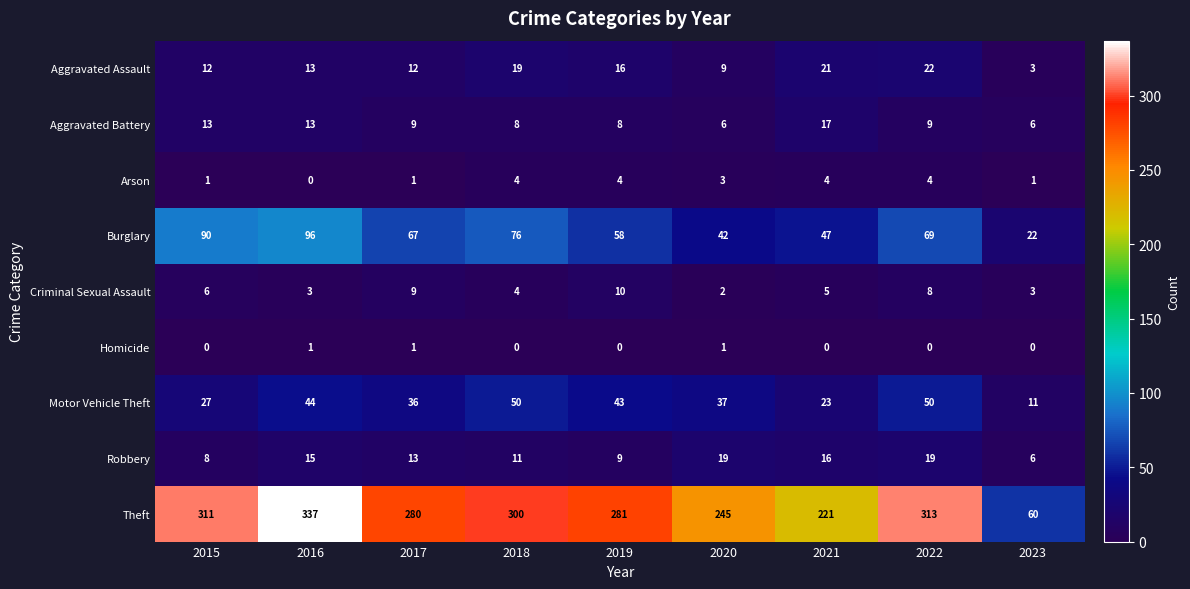

Which series changed the most between 2016 and 2023?

Theft